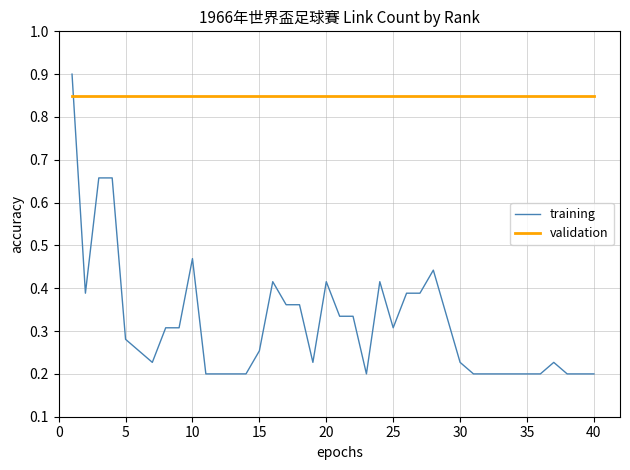

Which series has the largest total across all categories?

validation